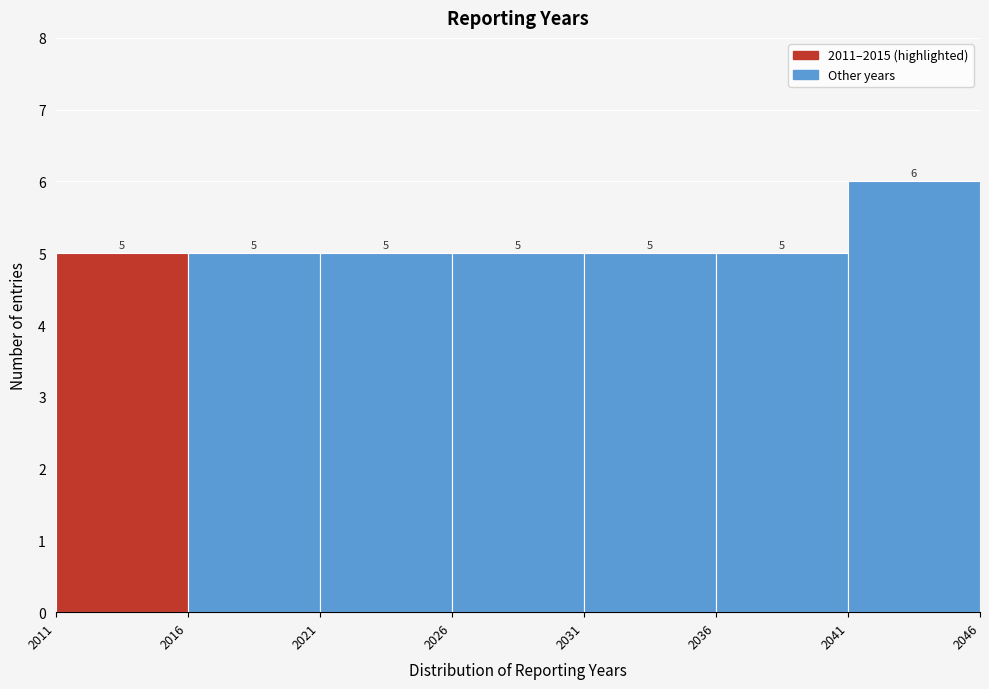

Reading left to right, transcribe this chart: for each bar, give the range it covers on the x-axis and its height.

2011 to 2016: 5
2016 to 2021: 5
2021 to 2026: 5
2026 to 2031: 5
2031 to 2036: 5
2036 to 2041: 5
2041 to 2046: 6